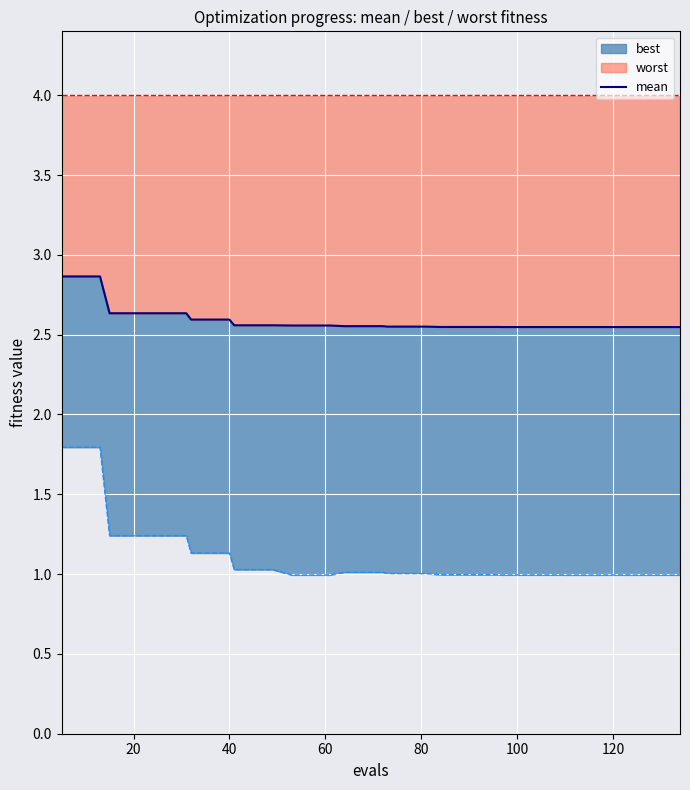

What is the difference between the second highest and second lowest values?

0.3